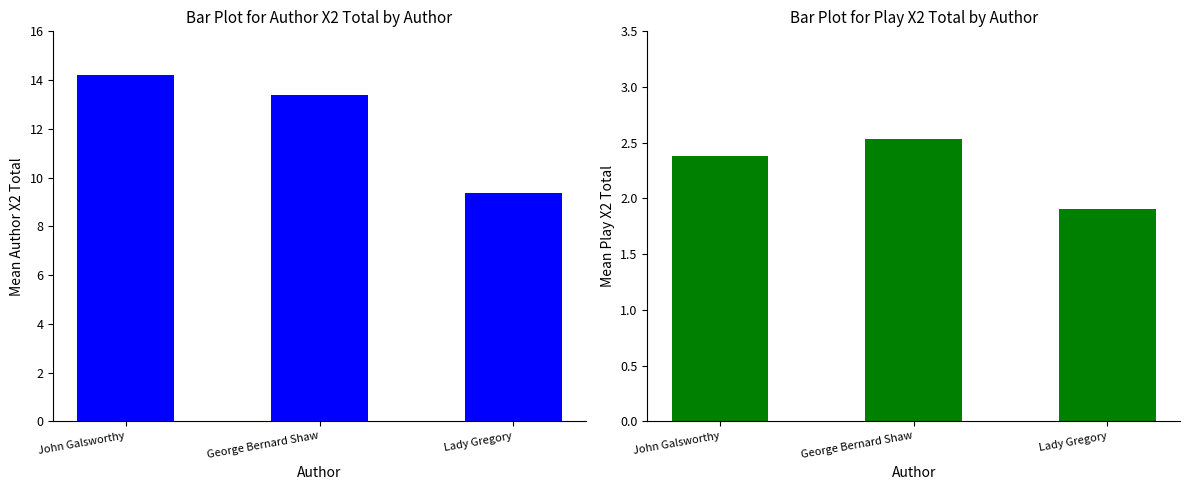

What is the label of the 3rd bar from the left?

Lady Gregory